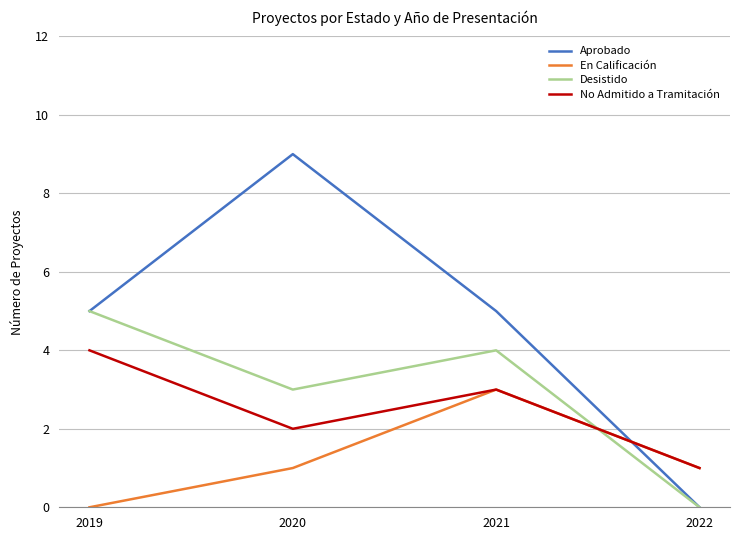

List the labels in order of No Admitido a Tramitación value, smallest first.

2022, 2020, 2021, 2019